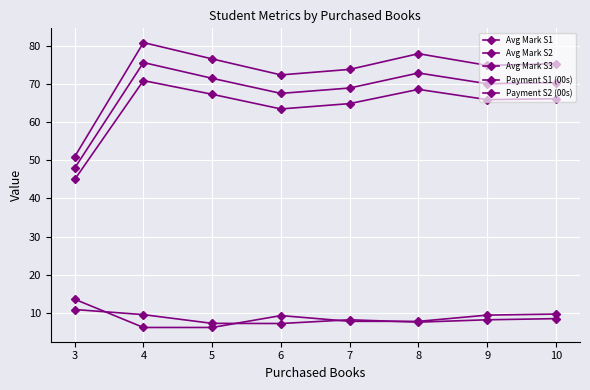

What is the value of the Payment S2 (00s) point at the 4th from the left?

7.1